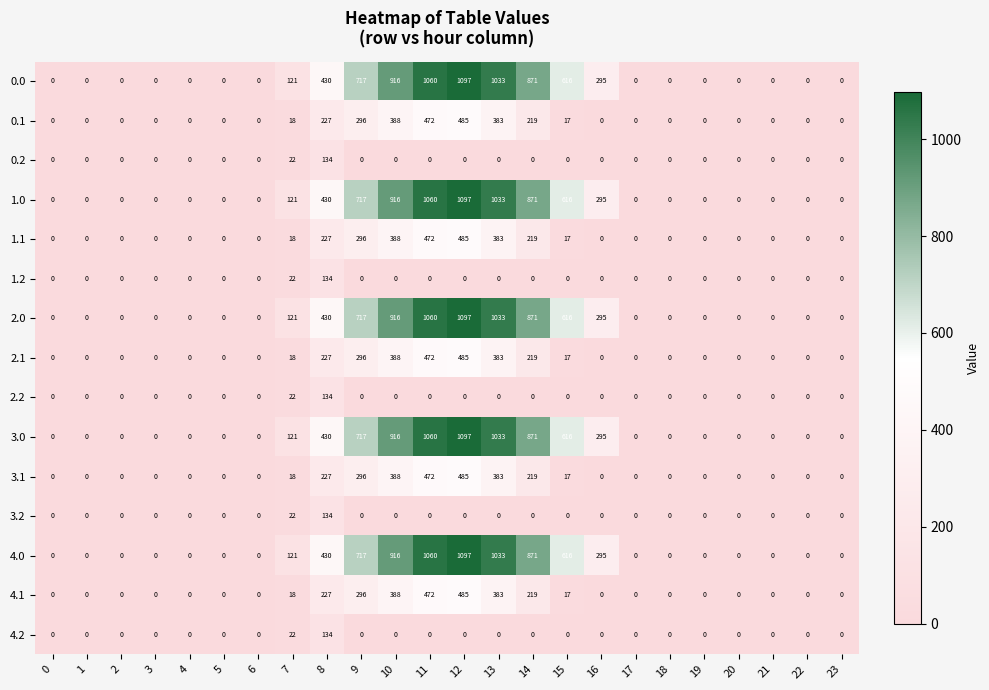

How many categories are shown in the chart?

24